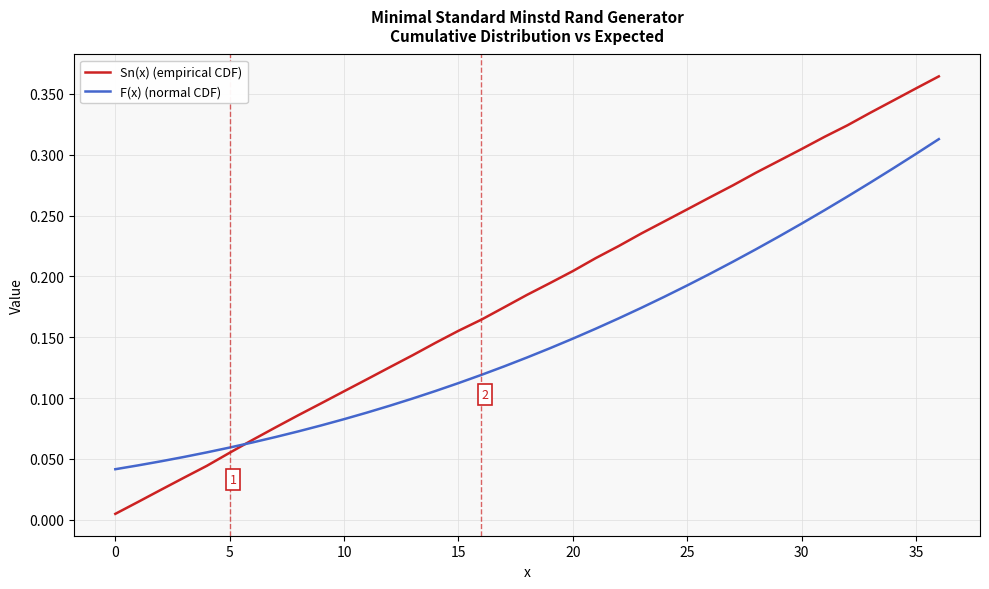

Which series has the largest total across all categories?

Sn(x) (empirical CDF)